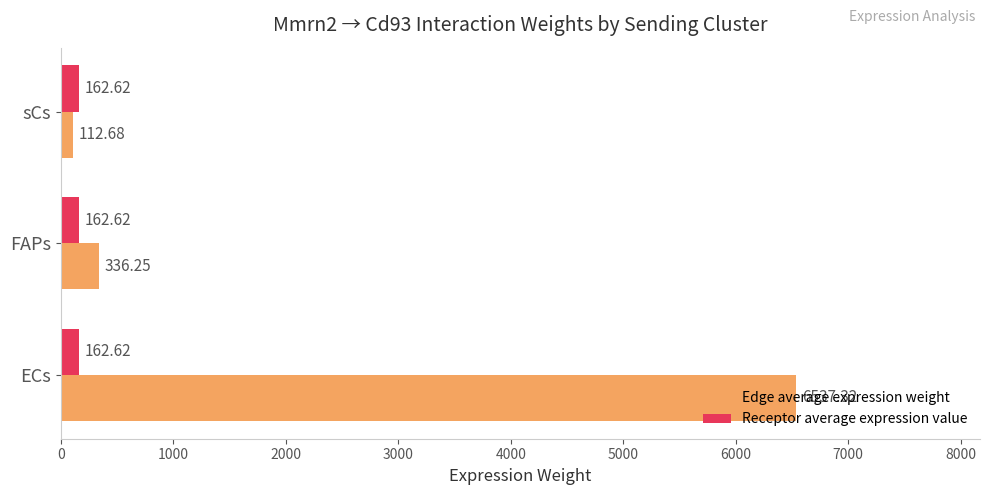

At which category is the sum across all series the highest?

ECs